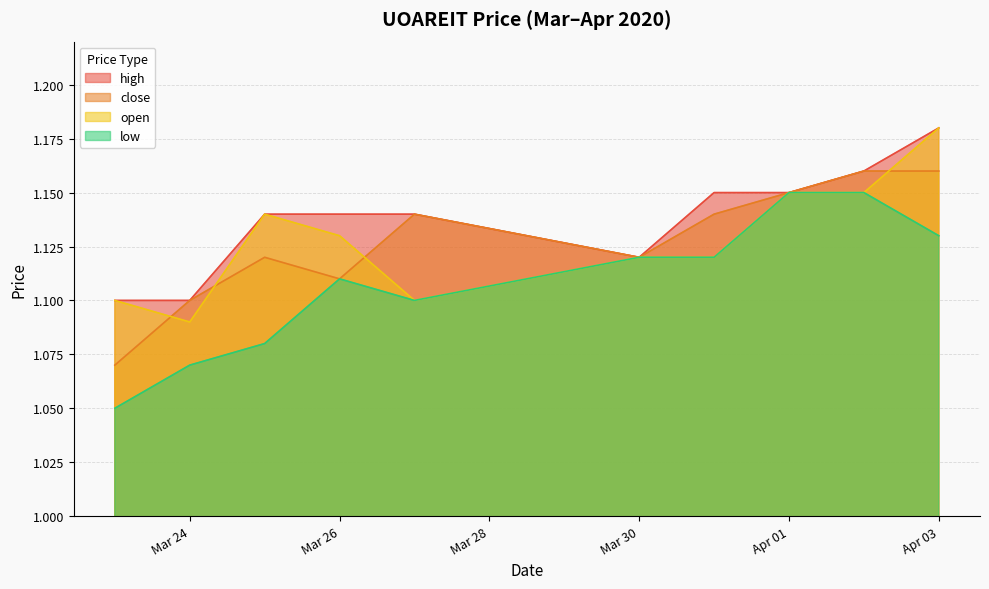

Between 2020-03-25 and 2020-03-27, which series saw the biggest shift?

open